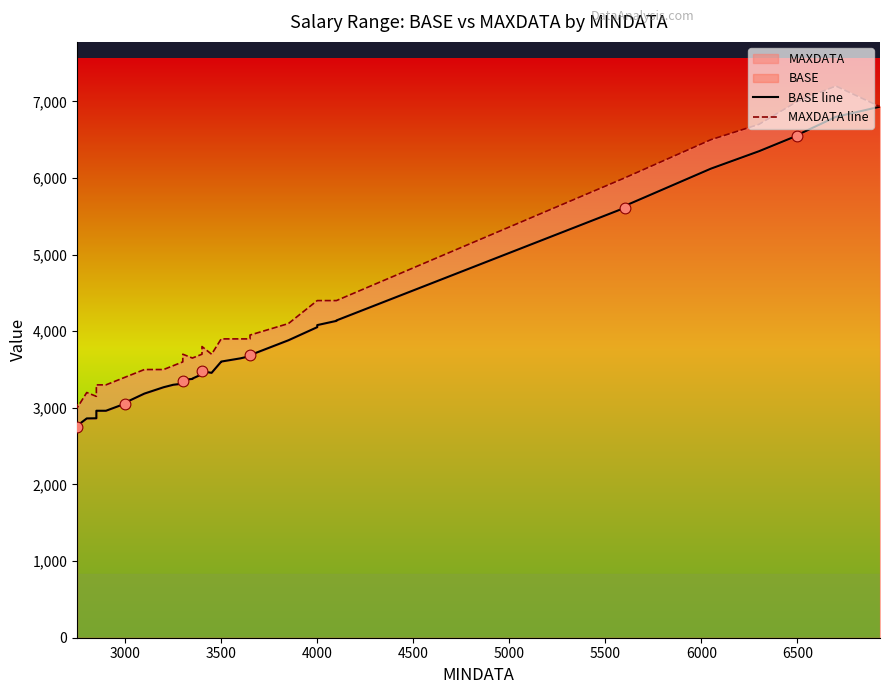

At how many categories does at least one series exceed 5779?

10